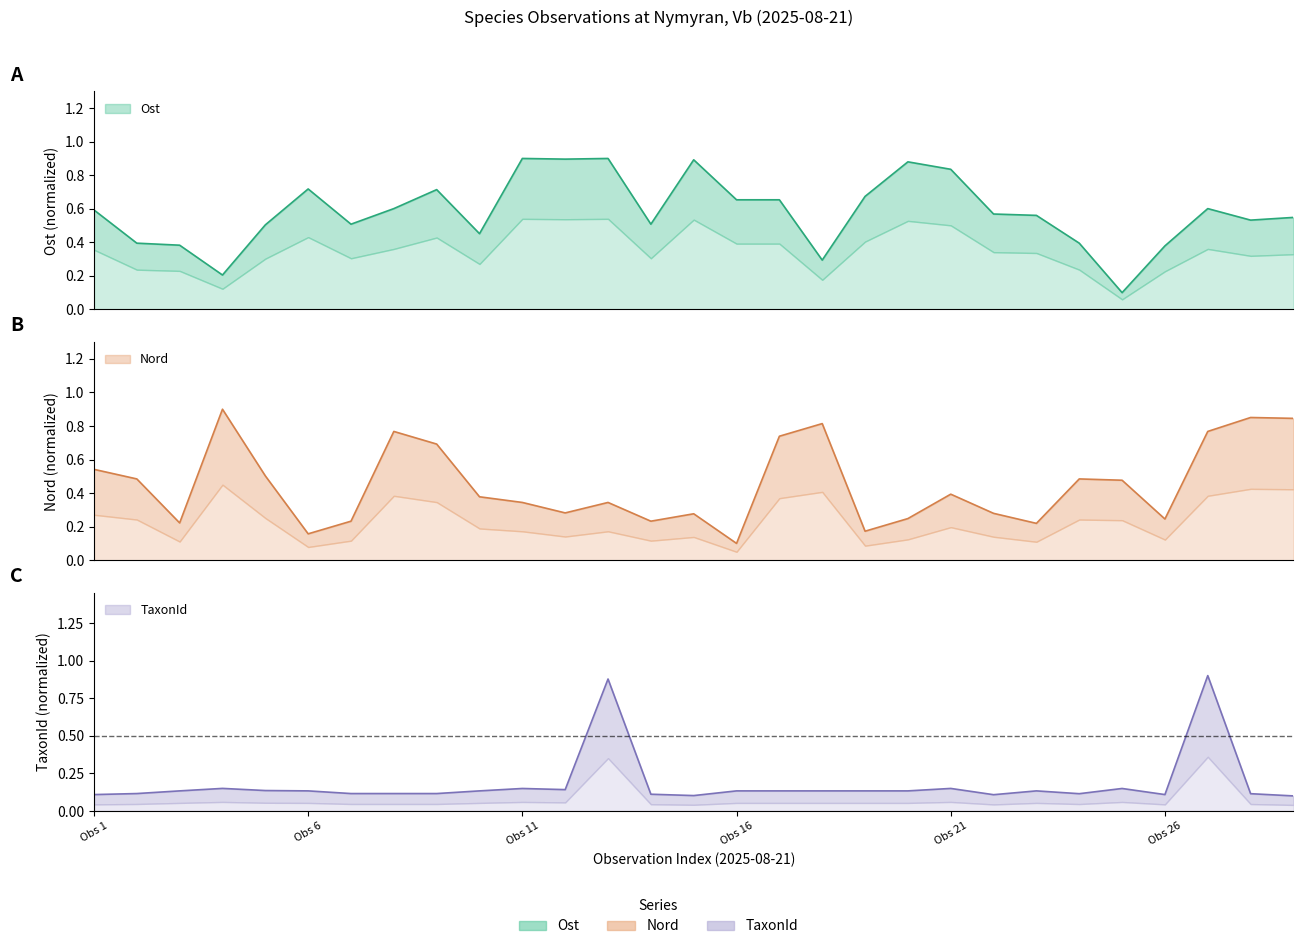

True or false: Nord has a value of 0.2 at 6.

True